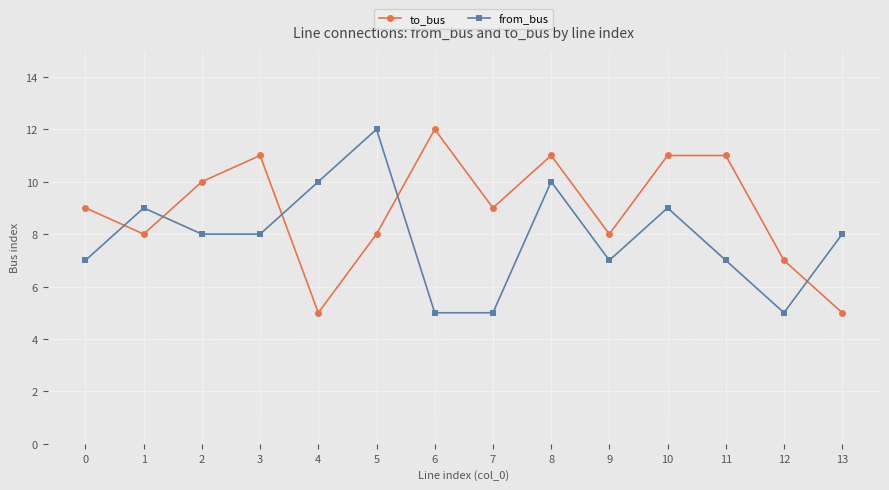

Which series changed the most between 5 and 7?

from_bus